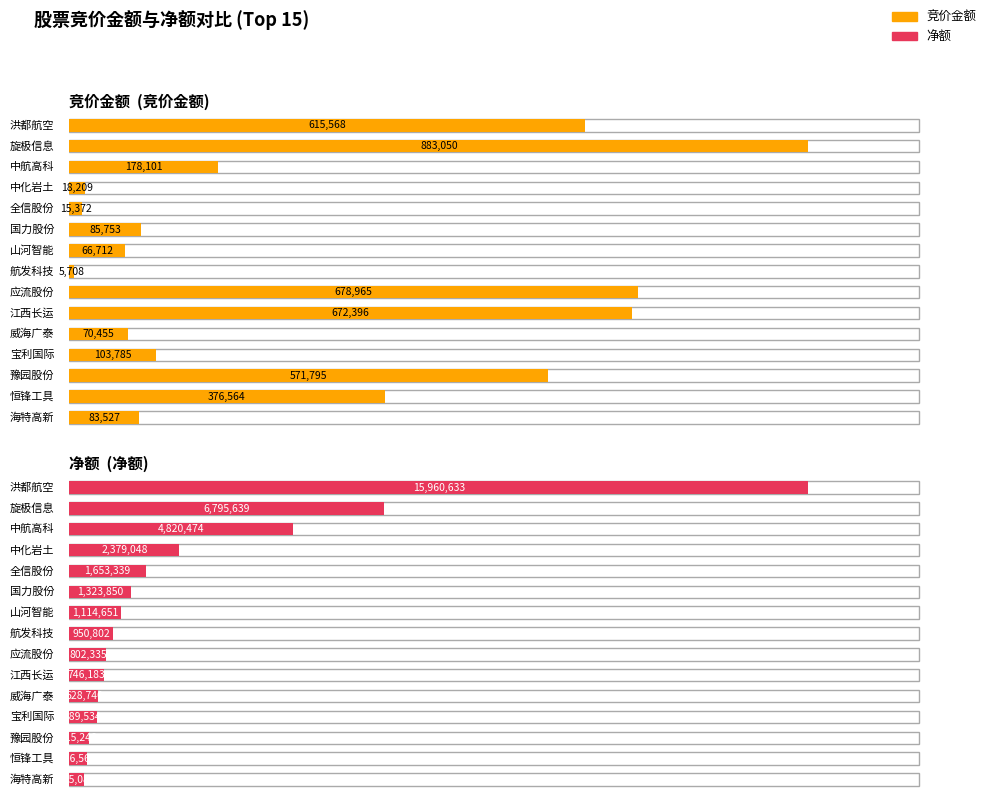

What are all the series names shown in the legend?

竞价金额, 净额